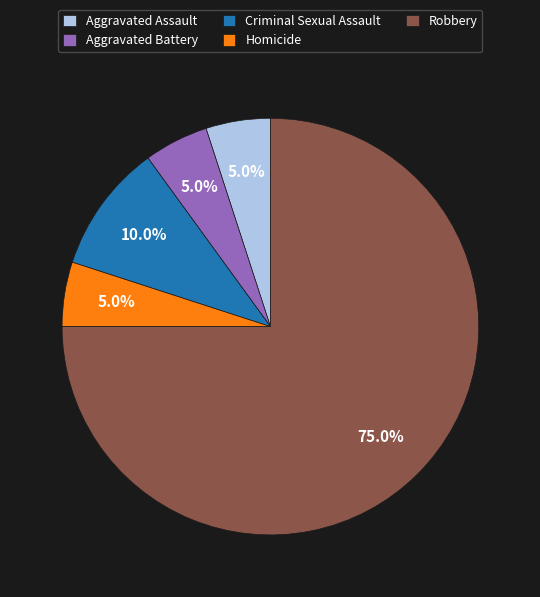

What is the ratio of the value at Aggravated Assault to the value at Aggravated Battery?

1.0